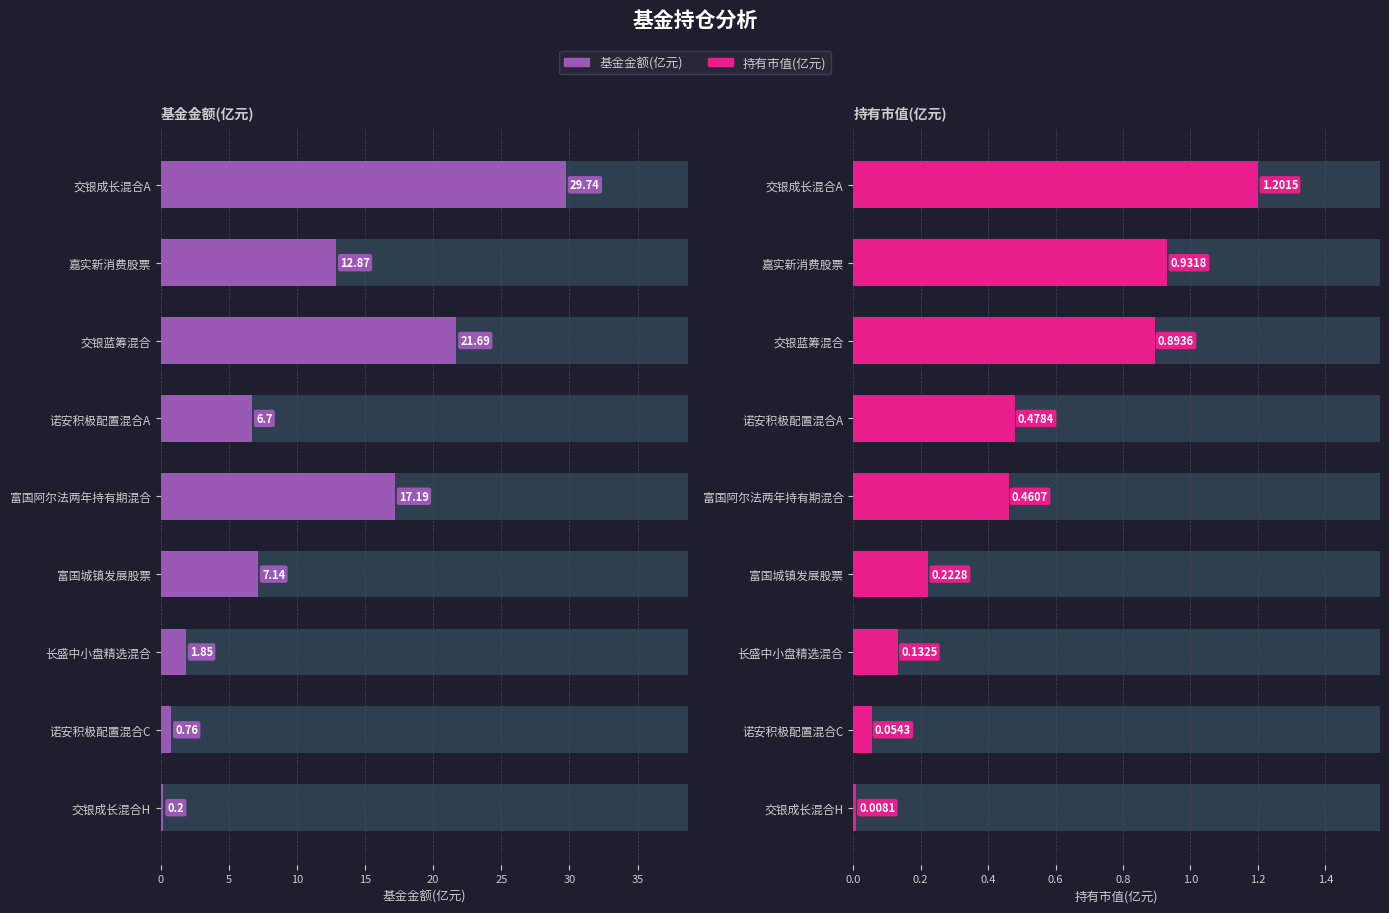

What is the difference between the maximum and second lowest values in the 基金金额(亿元) series?

29.0